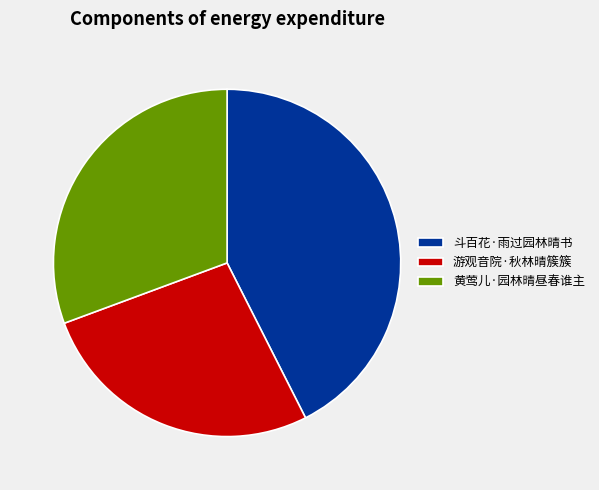

The 游观音院·秋林晴簇簇 slice represents 41% of the pie. True or false?

False